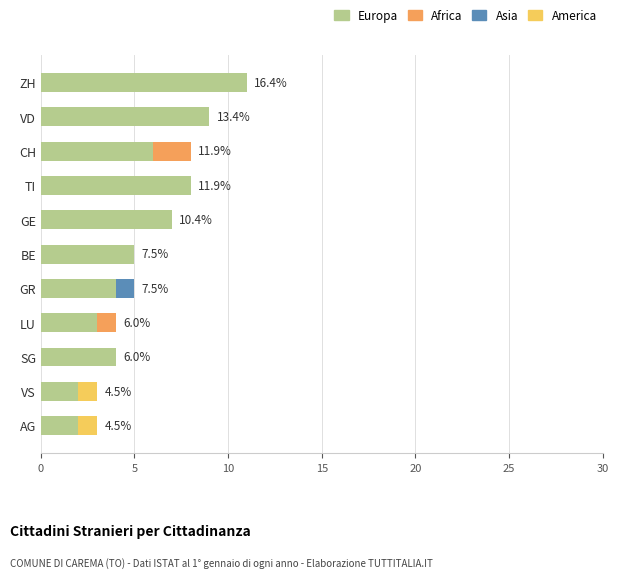

The Europa series shows 8 at TI. True or false?

True